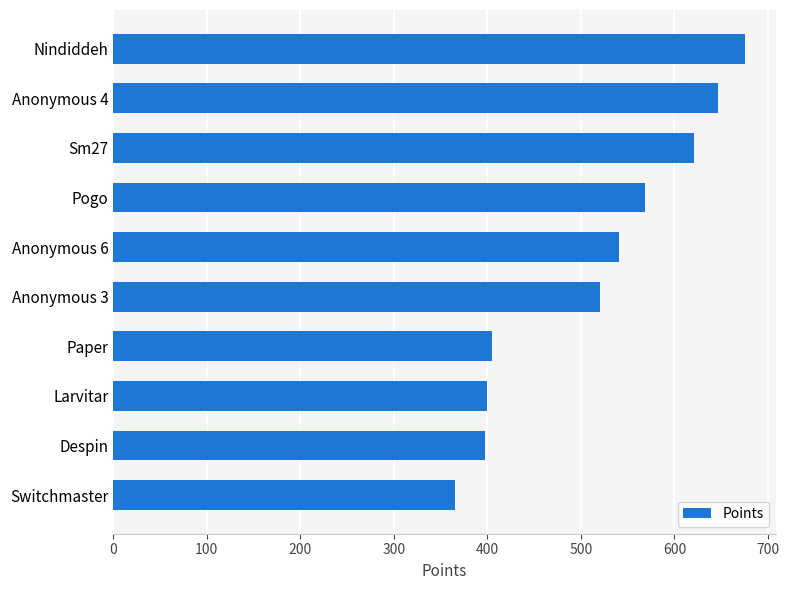

How many bars are there in total?

10